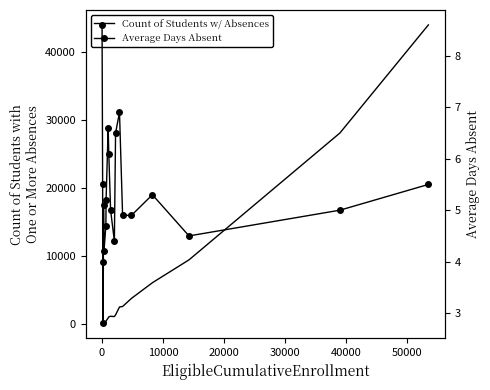

Reading right to left, what are all the values shown in this chart?

Count of Students with One or More Absences: 43948.0	28047.0	9376.0	6013.0	3710.0	2512.0	2446.0	1276.0	1034.0	1075.0	988.0	829.0	387.0	34.0	70.0	207.0	141.0	92.0	99.0	28.0
Average Days Absent: 5.5	5.0	4.5	5.3	4.9	4.9	6.9	6.5	4.4	5.0	6.1	6.6	5.2	4.7	4.2	5.1	2.8	4.0	5.5	8.6